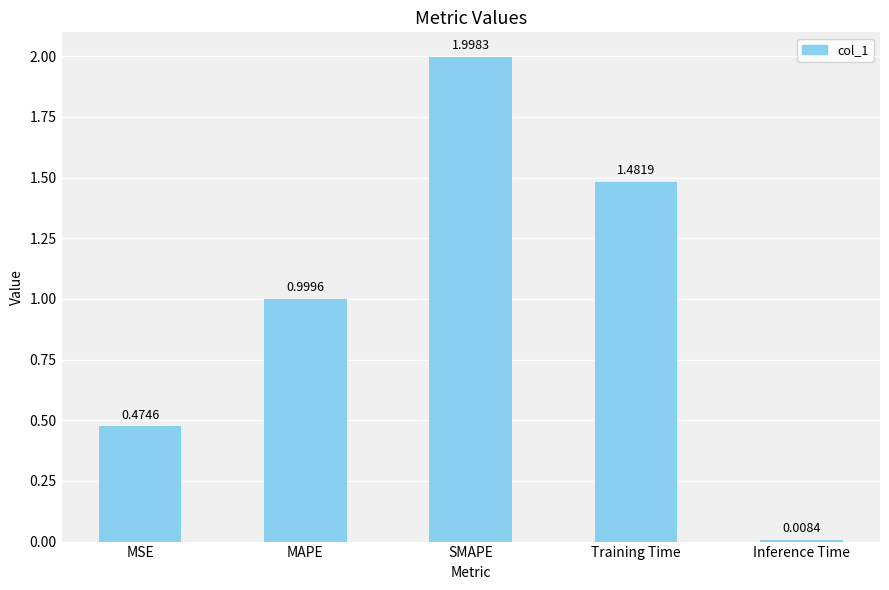

How many series are shown in this chart?

1